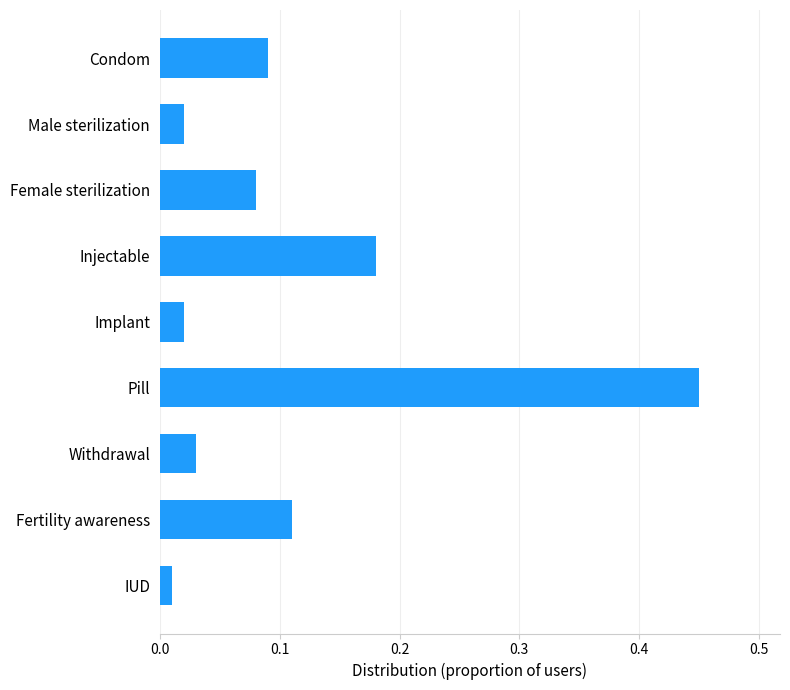

At which category does the chart reach its peak across all series?

Pill